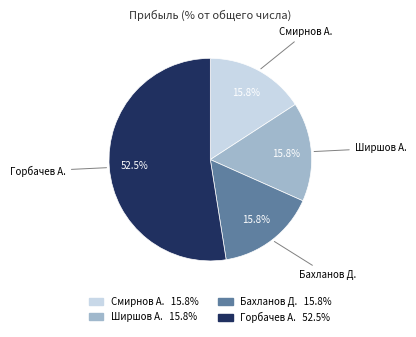

Which slice is the largest?

Горбачев А.